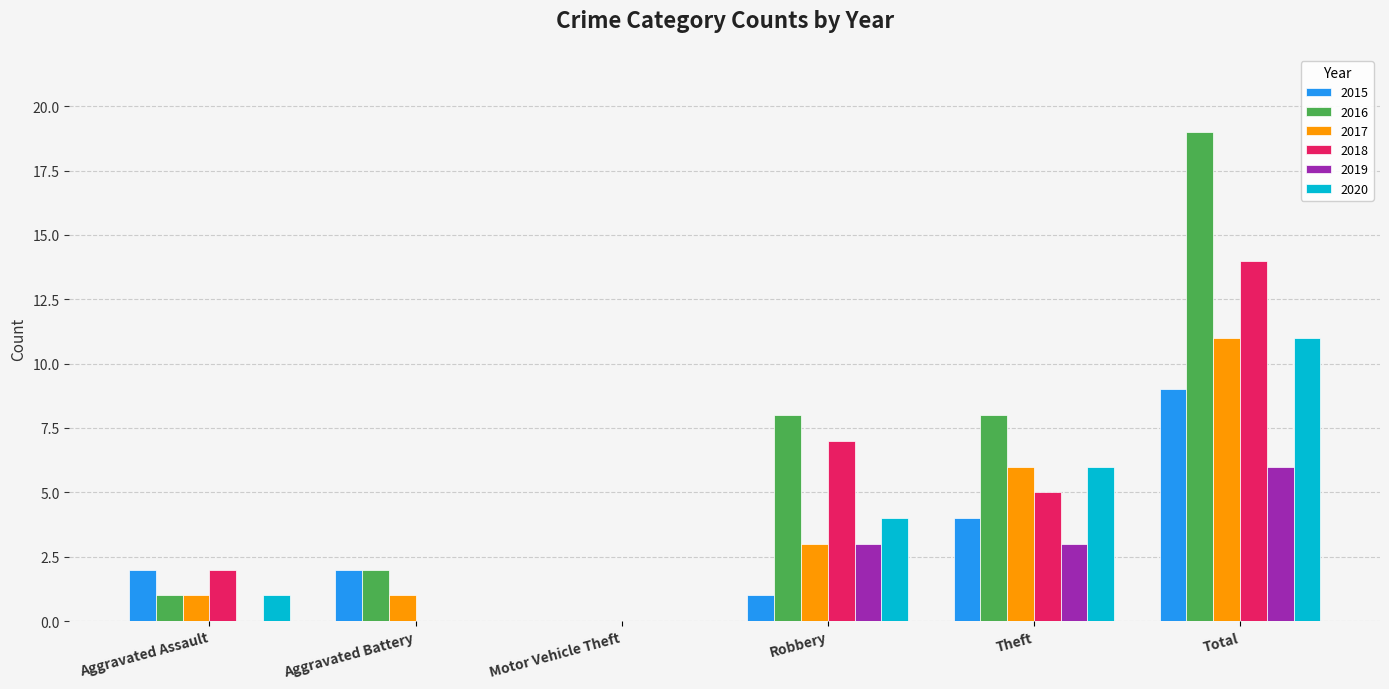

What is the maximum value for 2018?

14